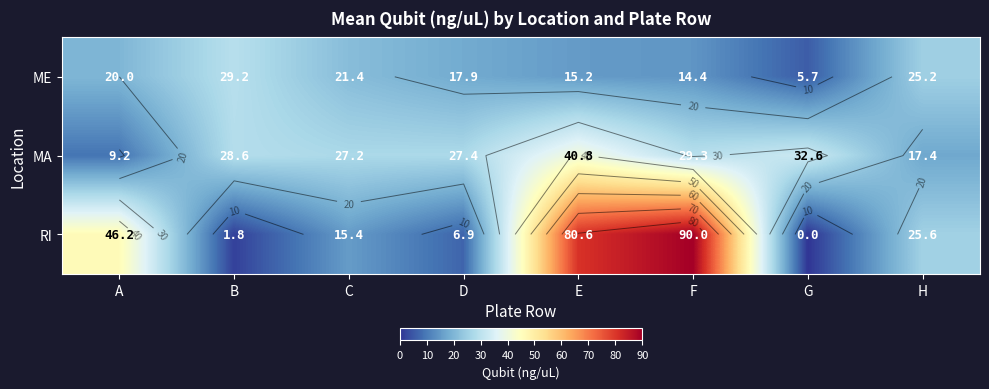

What is the difference between the maximum and minimum values in the ME series?

23.5